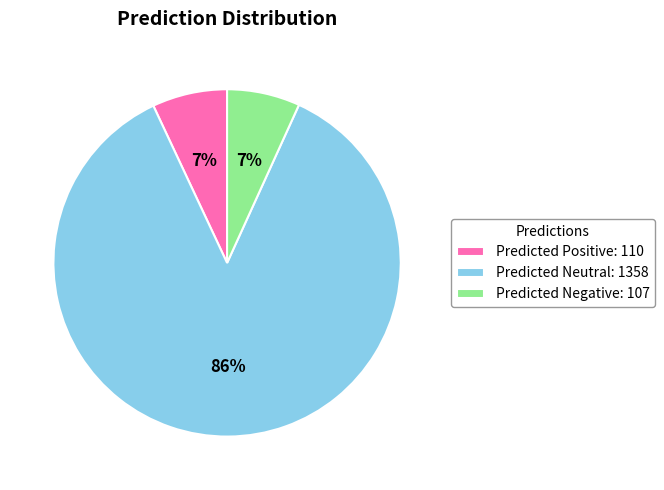

What is the majority slice?

Predicted Neutral